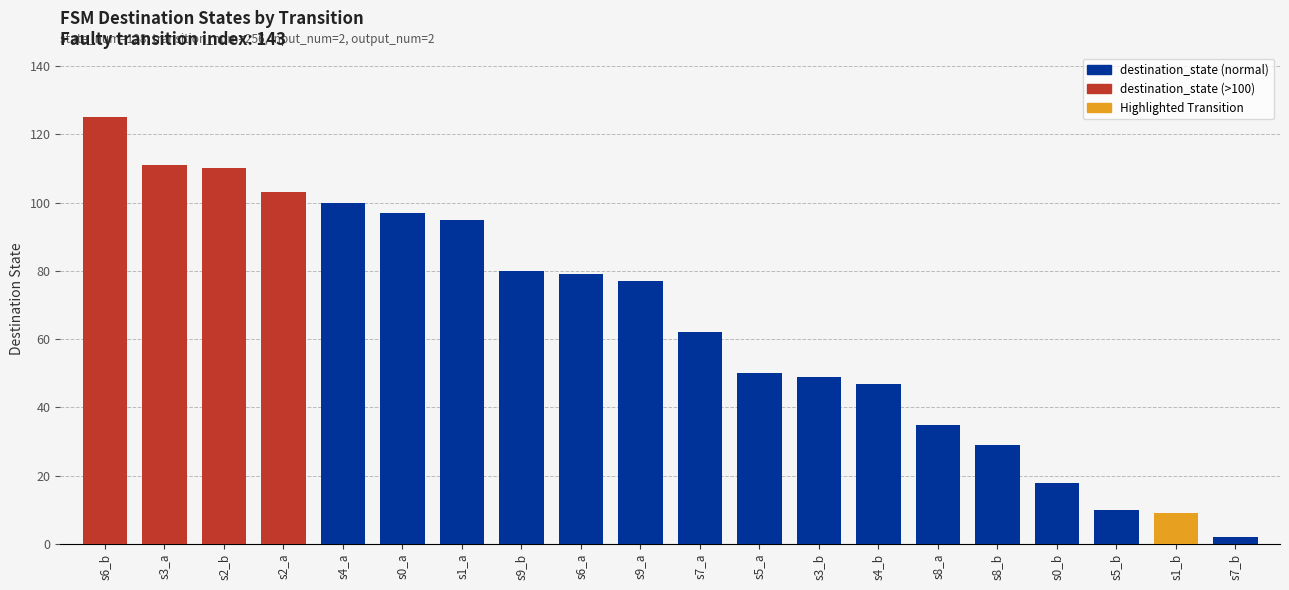

True or false: the data shows 39 at s0_a.

False